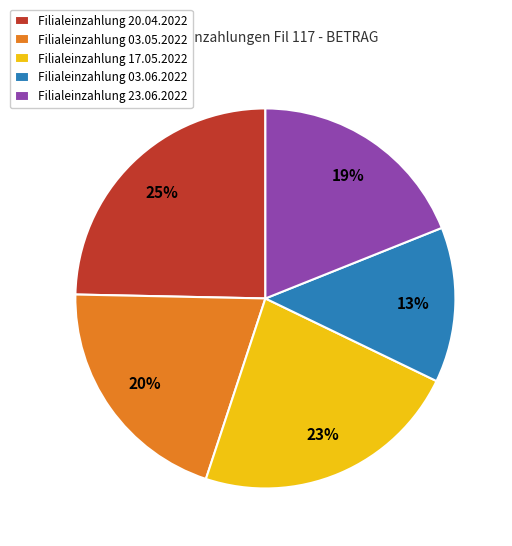

To the nearest percent, what percentage of the pie is Filialeinzahlung 23.06.2022?

19%